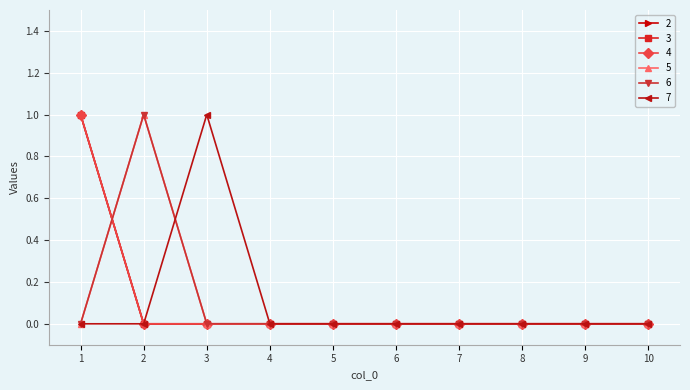

Reading left to right, list all the values displayed in this chart.

2: 1	0	0	0	0	0	0	0	0	0
3: 1	0	0	0	0	0	0	0	0	0
4: 1	0	0	0	0	0	0	0	0	0
5: 0	1	0	0	0	0	0	0	0	0
6: 0	1	0	0	0	0	0	0	0	0
7: 0	0	1	0	0	0	0	0	0	0